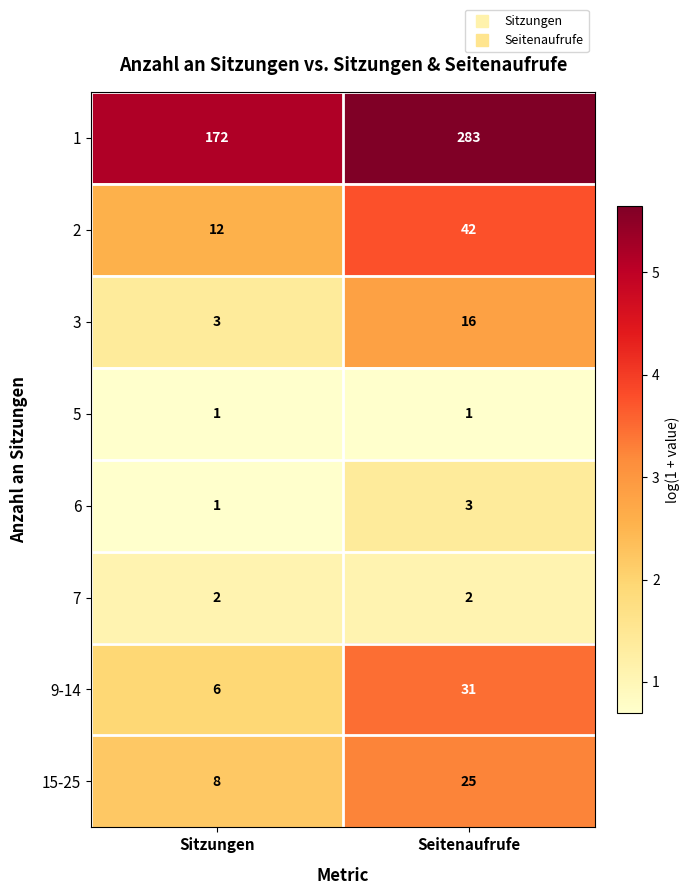

Which series changed the most between Sitzungen and Seitenaufrufe?

1